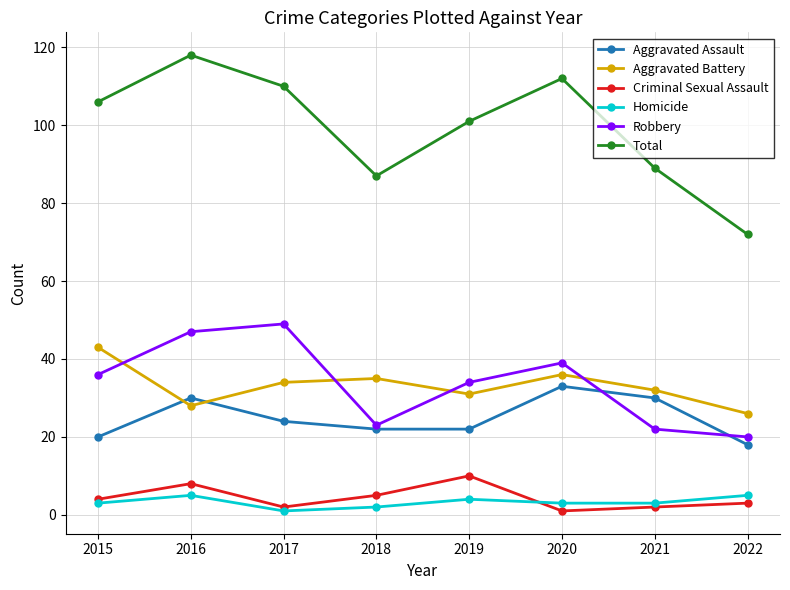

True or false: Aggravated Assault and Total intersect in this chart.

False